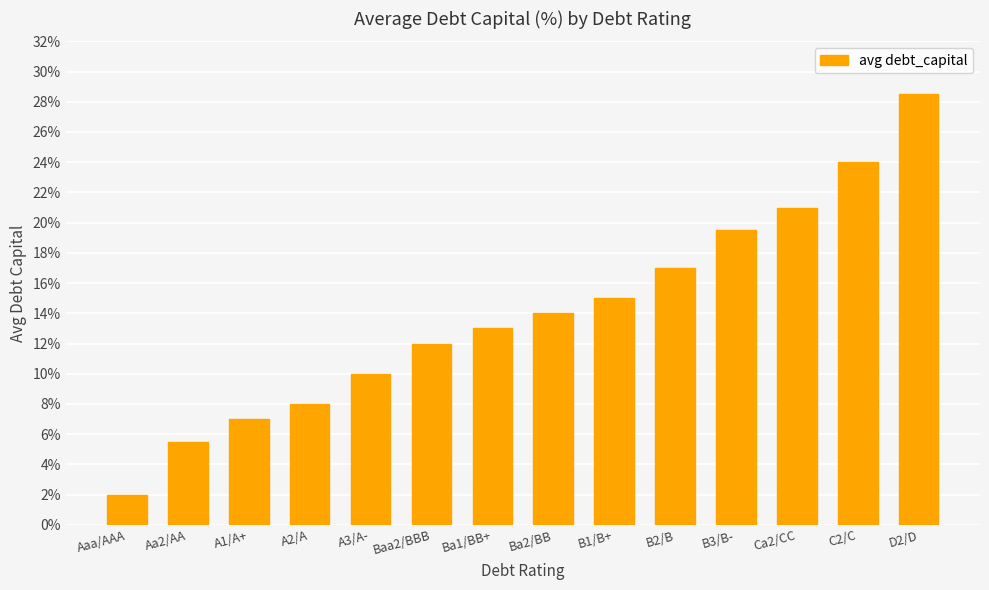

Does the chart contain any negative values?

No